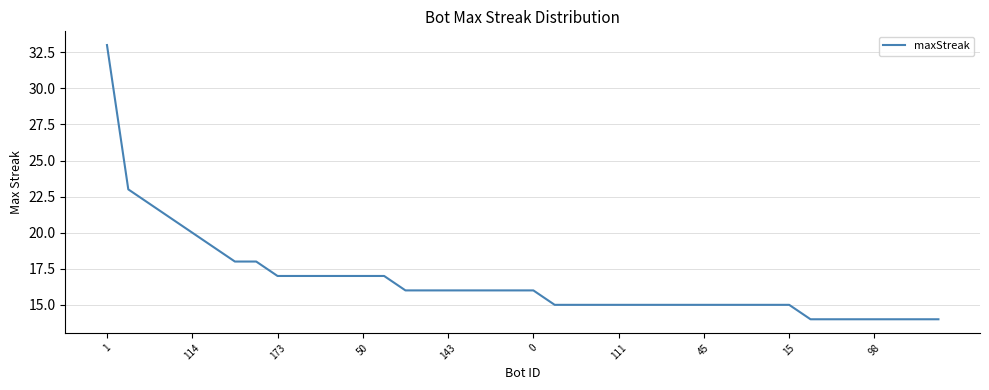

What is the difference between the maximum and minimum values?

19